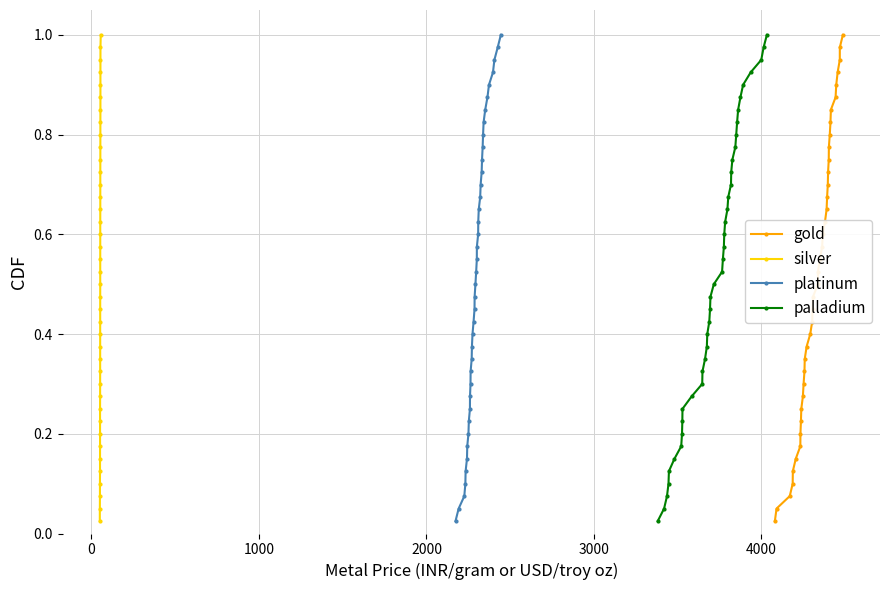

What is the sum of all platinum values?

20.5